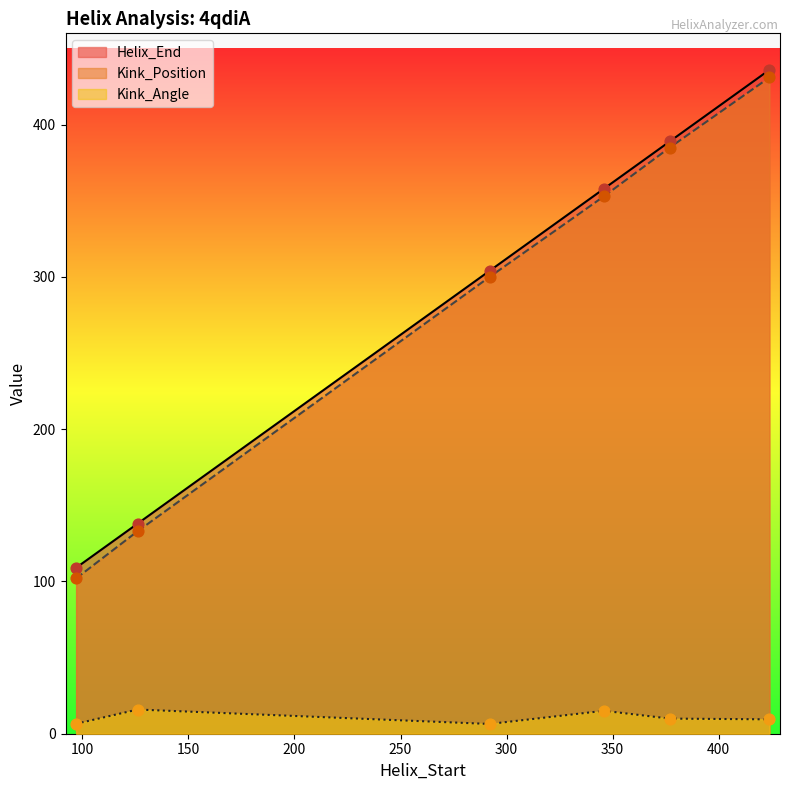

What is the total value across all series at 424?

876.4